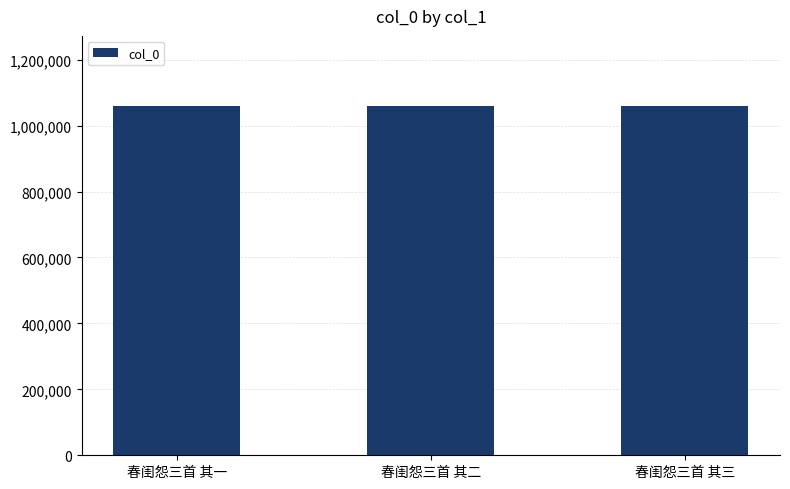

How many bars are there in total?

3